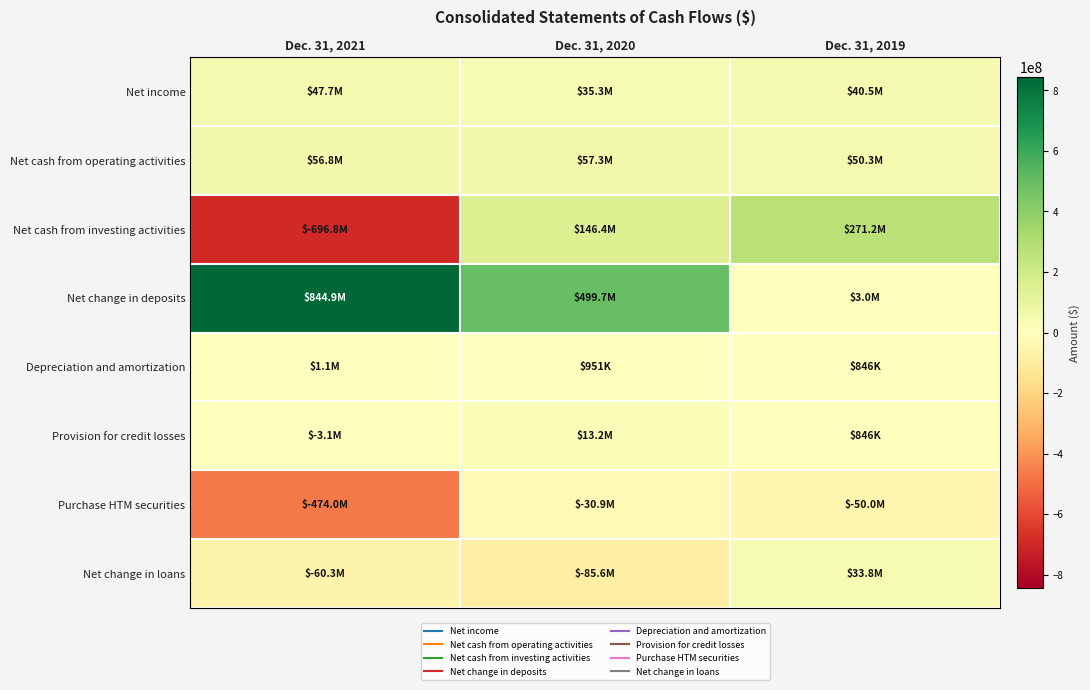

How many series are shown in this chart?

8